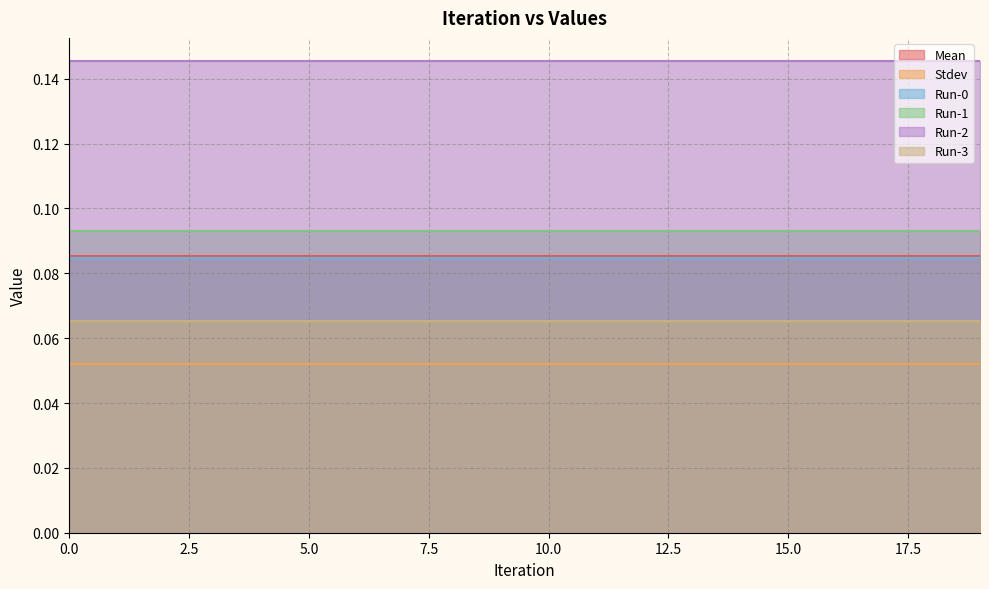

What is the smallest value displayed?

0.1